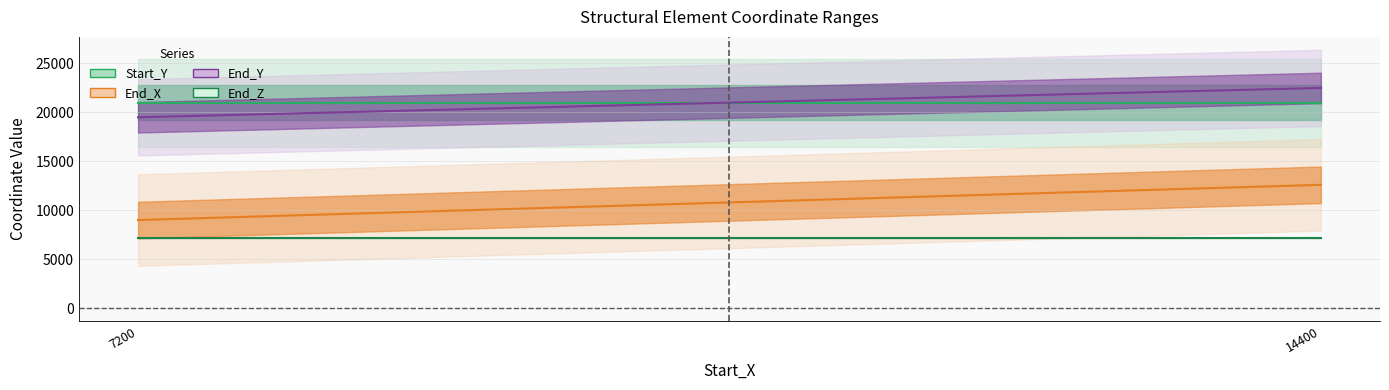

What is the total value across all series at 7200?

56700